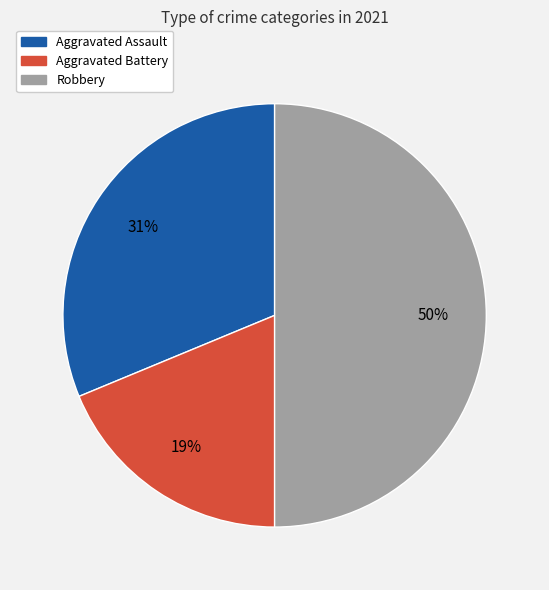

To the nearest percent, what is the average slice percentage?

33%